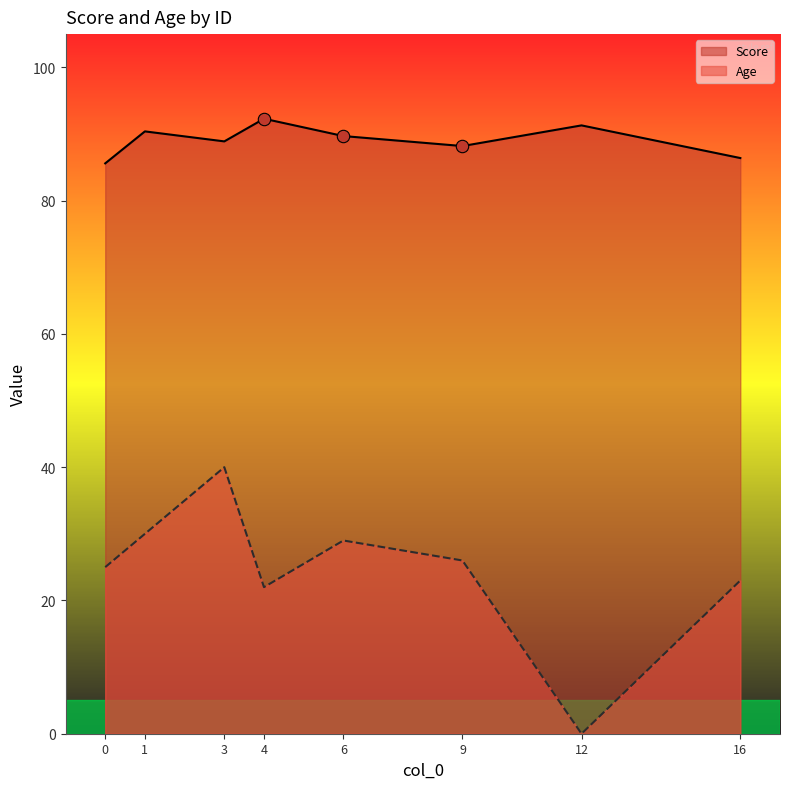

Which series has the largest total across all categories?

Score